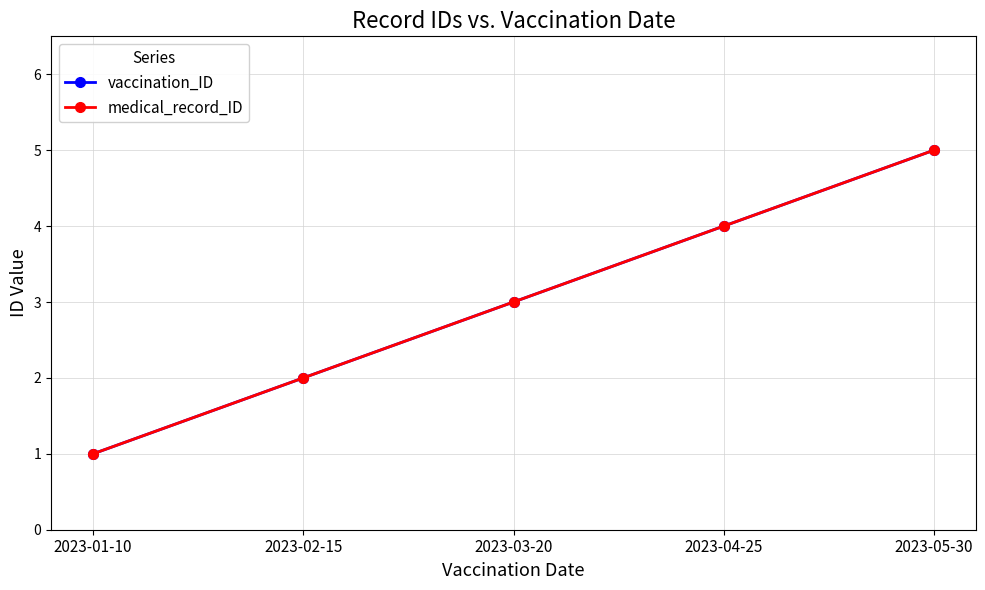

Rank the categories by vaccination_ID value from highest to lowest.

2023-05-30, 2023-04-25, 2023-03-20, 2023-02-15, 2023-01-10